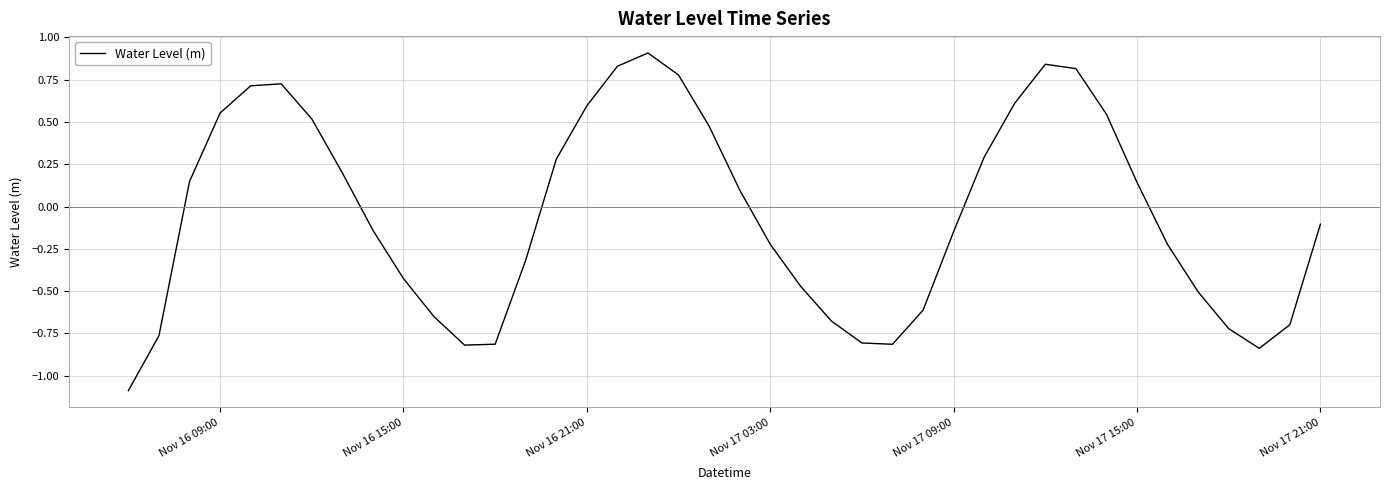

Is this an area chart (filled region under the line)?

No